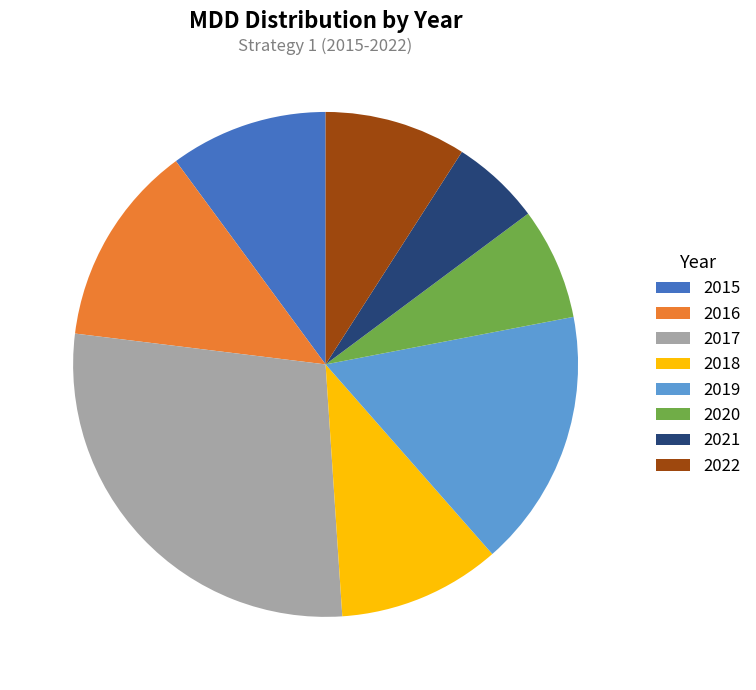

What percentage is the 2020 slice, to the nearest percent?

7%